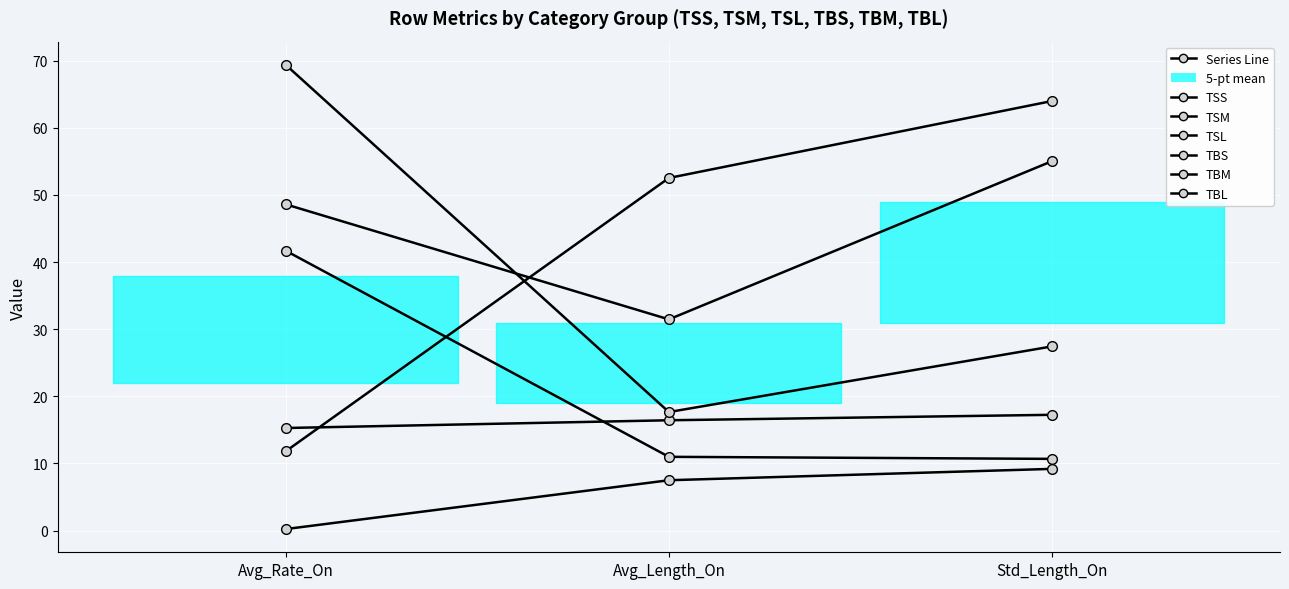

What is the label of the 2nd point from the left?

Avg_Length_On